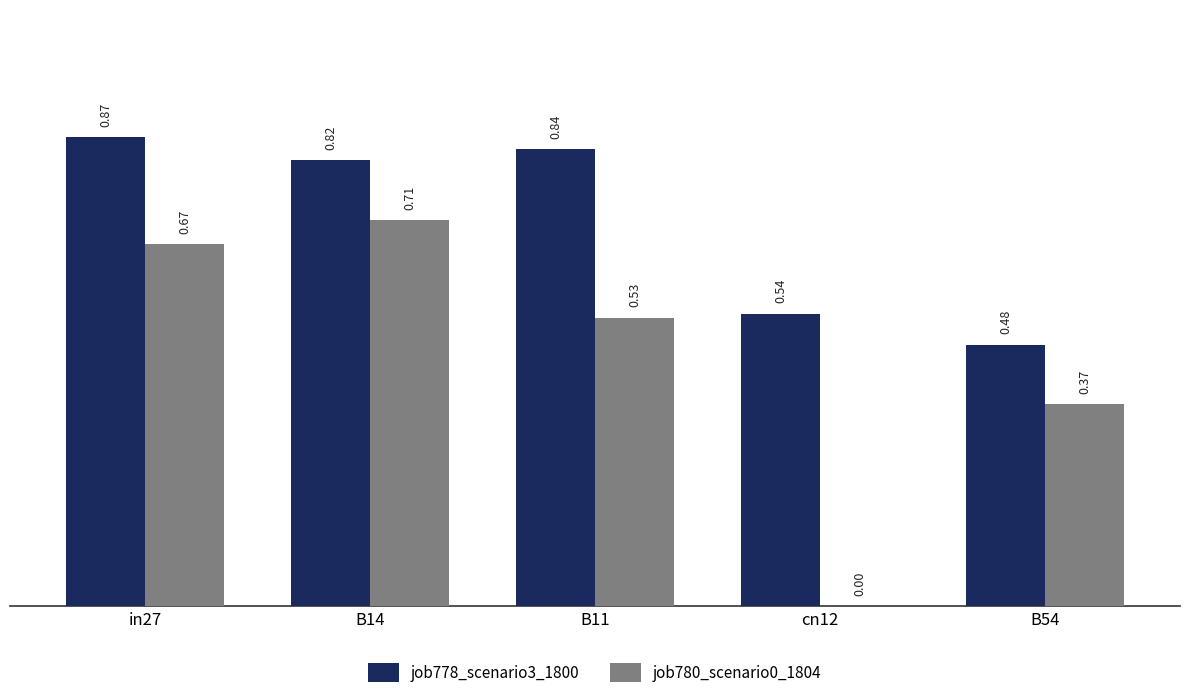

Between B14 and cn12, which series saw the biggest shift?

job780_scenario0_1804